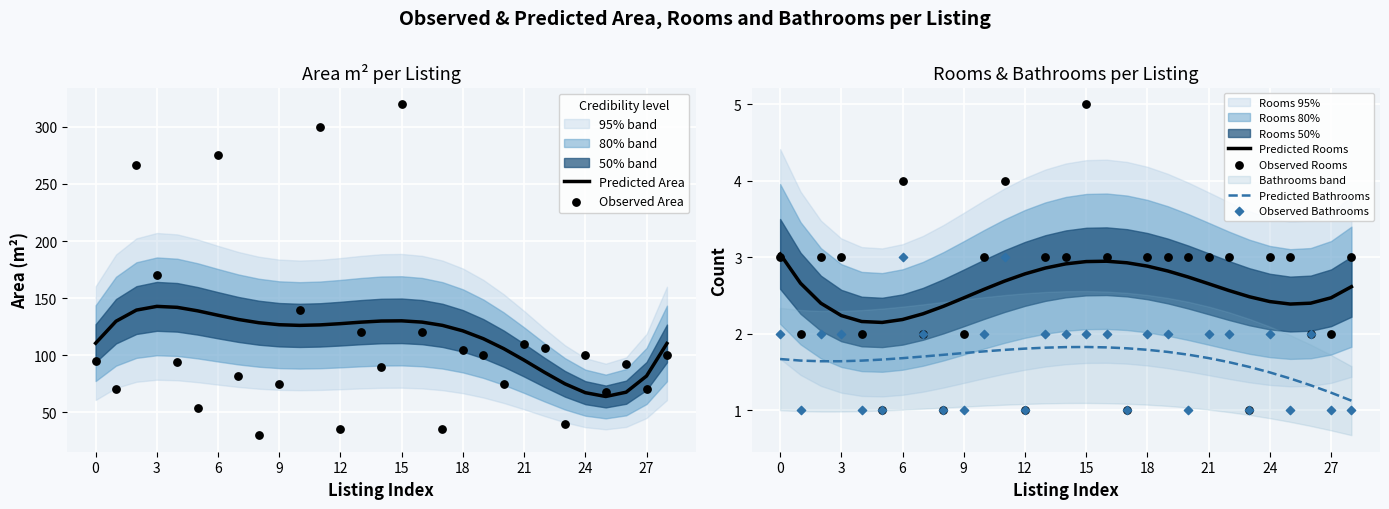

Which series has the largest total across all categories?

Predicted Area